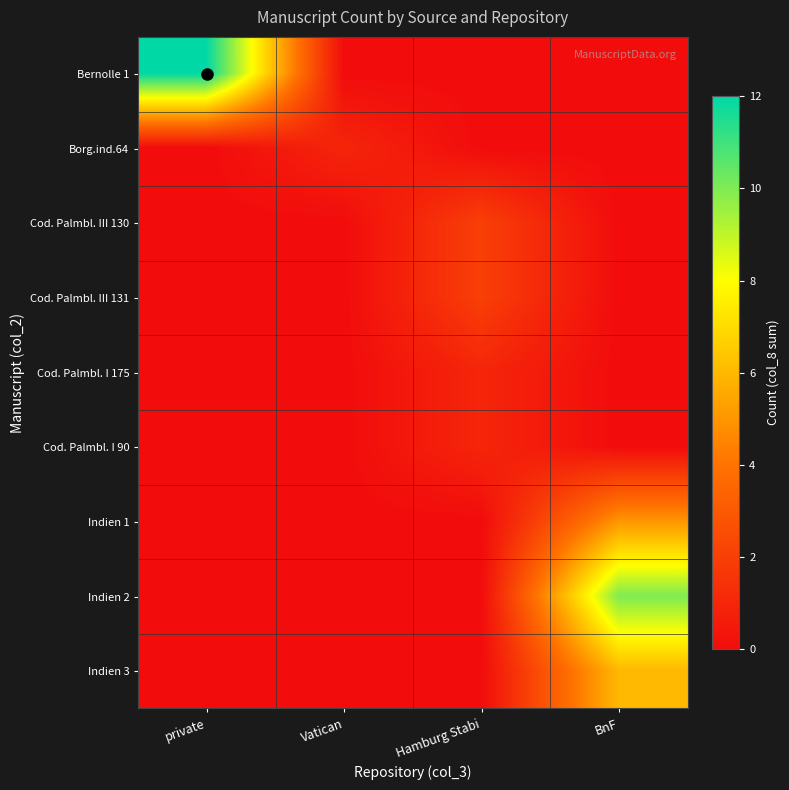

Reading left to right, extract all data points from this chart.

Bernolle 1: private=12	Vatican=0	Hamburg Stabi=0	BnF=0
Borg.ind.64: private=0	Vatican=1	Hamburg Stabi=0	BnF=0
Cod. Palmbl. III 130: private=0	Vatican=0	Hamburg Stabi=2	BnF=0
Cod. Palmbl. III 131: private=0	Vatican=0	Hamburg Stabi=2	BnF=0
Cod. Palmbl. I 175: private=0	Vatican=0	Hamburg Stabi=1	BnF=0
Cod. Palmbl. I 90: private=0	Vatican=0	Hamburg Stabi=1	BnF=0
Indien 1: private=0	Vatican=0	Hamburg Stabi=0	BnF=5
Indien 2: private=0	Vatican=0	Hamburg Stabi=0	BnF=10
Indien 3: private=0	Vatican=0	Hamburg Stabi=0	BnF=6